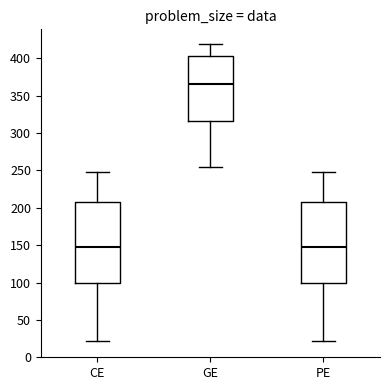

Reading left to right, read every box against the y-axis: the position of its median line, the range the box covers, and the ends of its whiskers. The values are not printed on the chart, so give them approximately, as read against the axis.

CE: median 145, box 100 to 210, whiskers 20 to 250
GE: median 365, box 315 to 405, whiskers 255 to 420
PE: median 145, box 100 to 210, whiskers 20 to 250